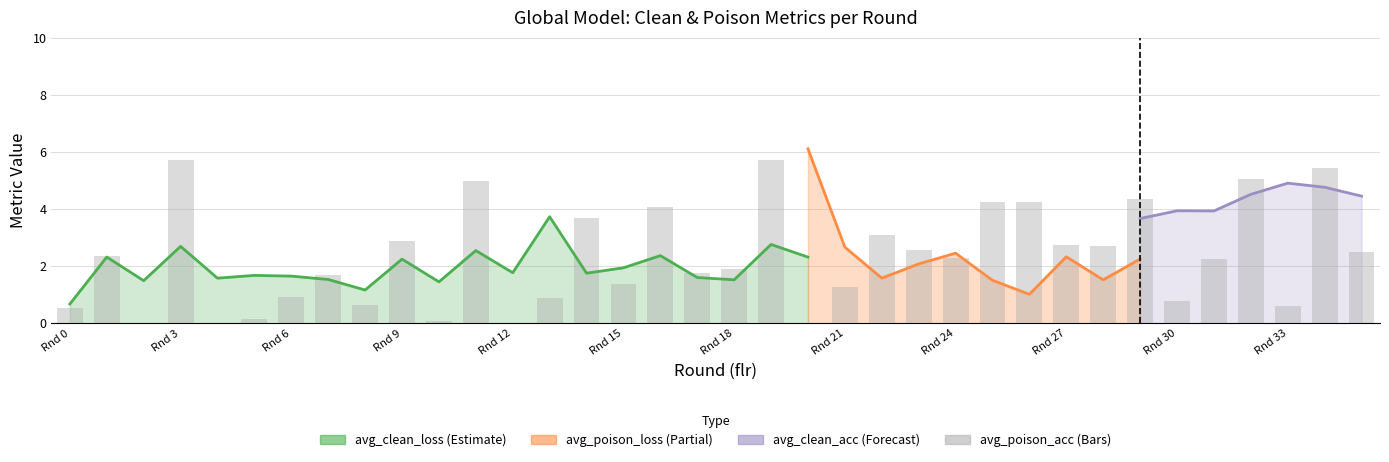

What is the value of the 35th bar from the left?

5.4